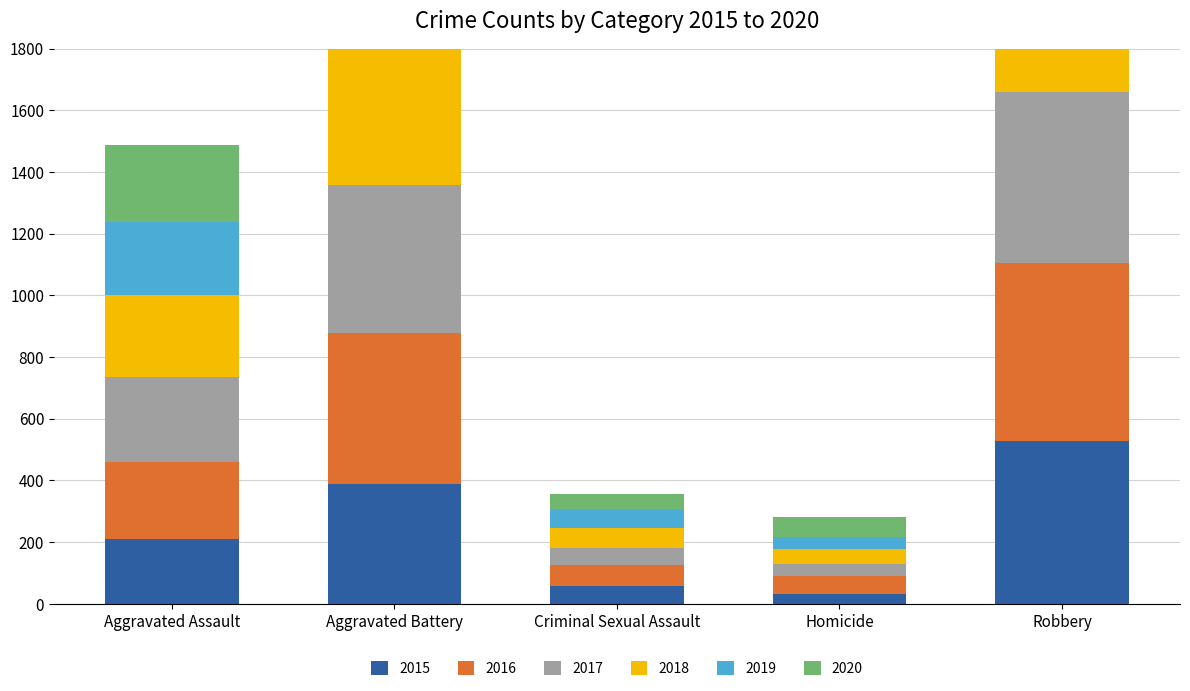

Which series has the widest spread of values?

2018